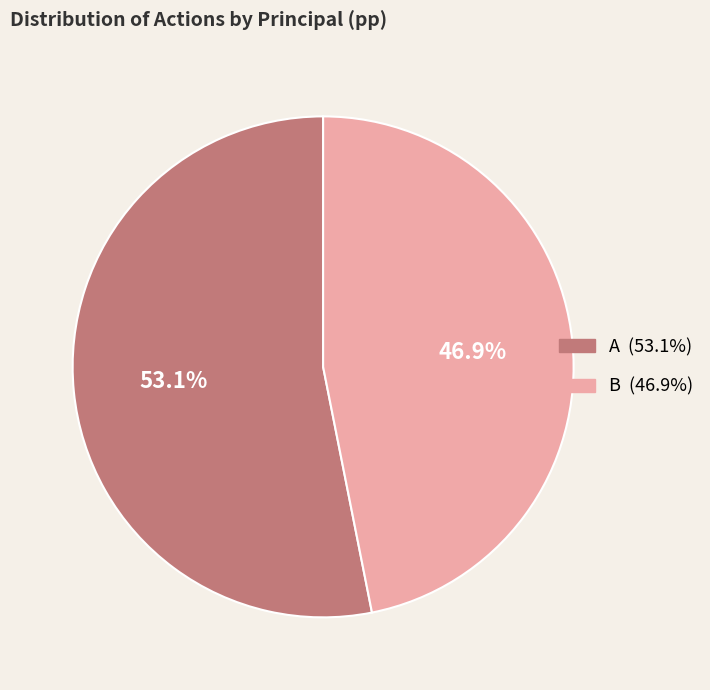

Approximately how many times larger is the value at B compared to A?

0.9